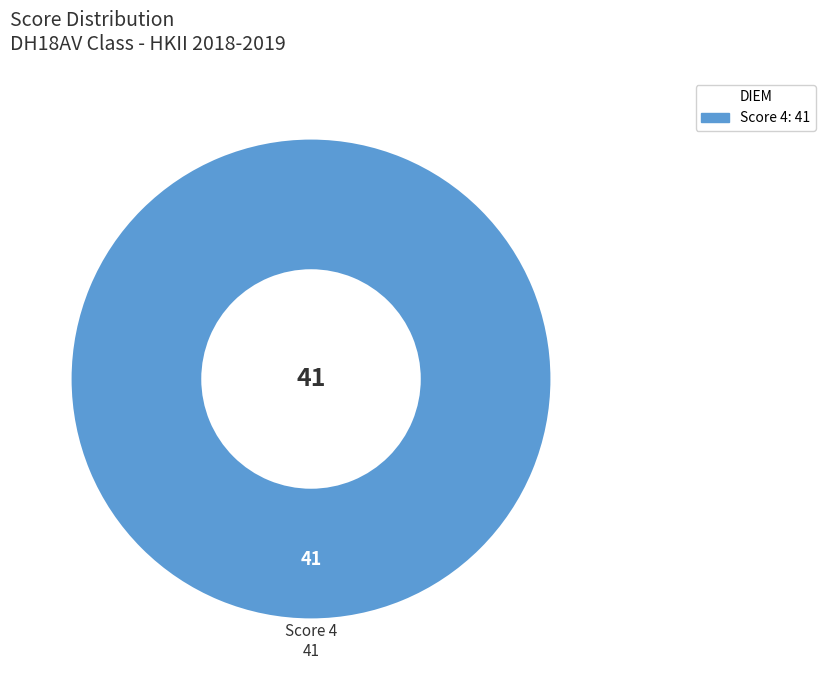

Does any single category account for the majority?

Yes